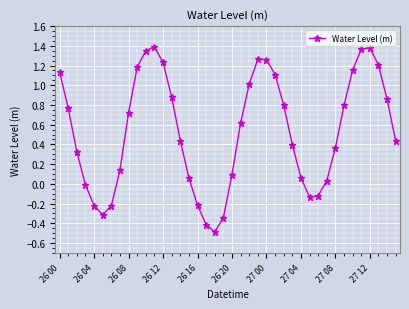

True or false: the data has more than 0 interior local peaks.

True